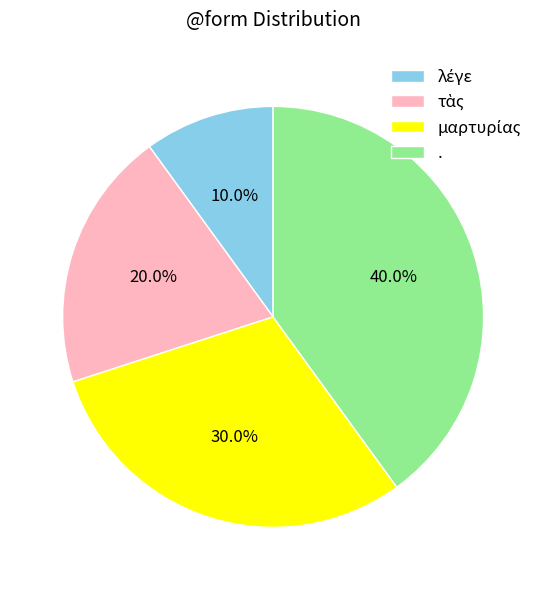

Which slice is the largest?

.